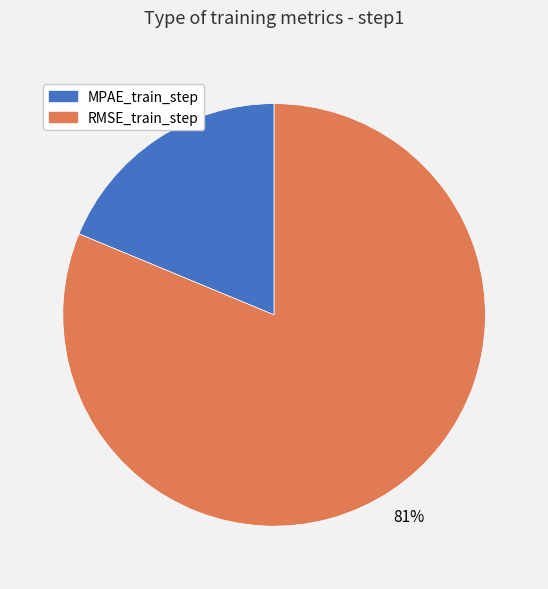

Which category has the smallest portion of the pie?

MPAE_train_step